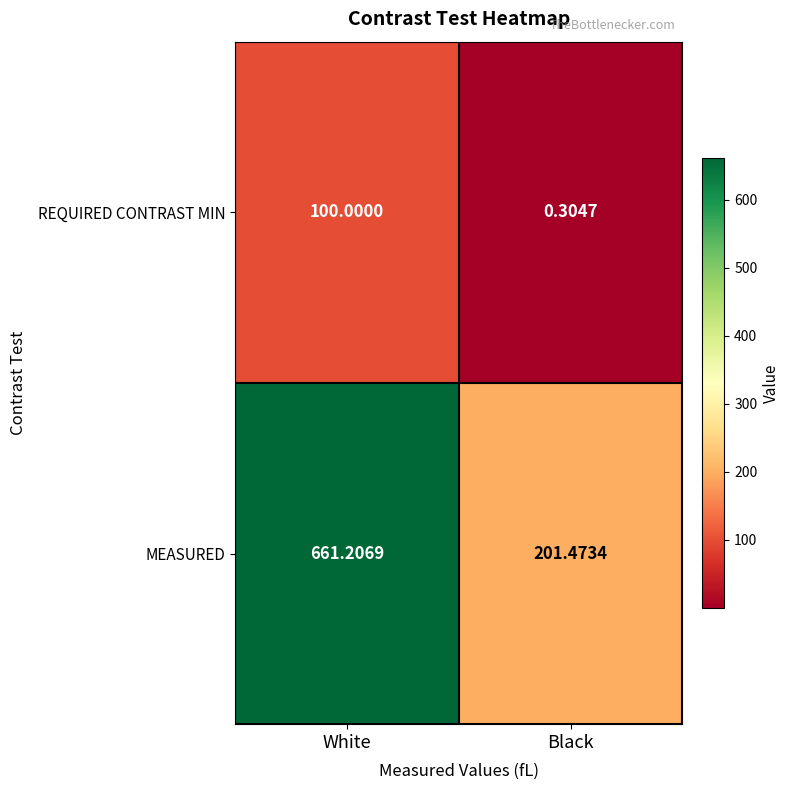

At which label is REQUIRED CONTRAST MIN closest to 50?

Black